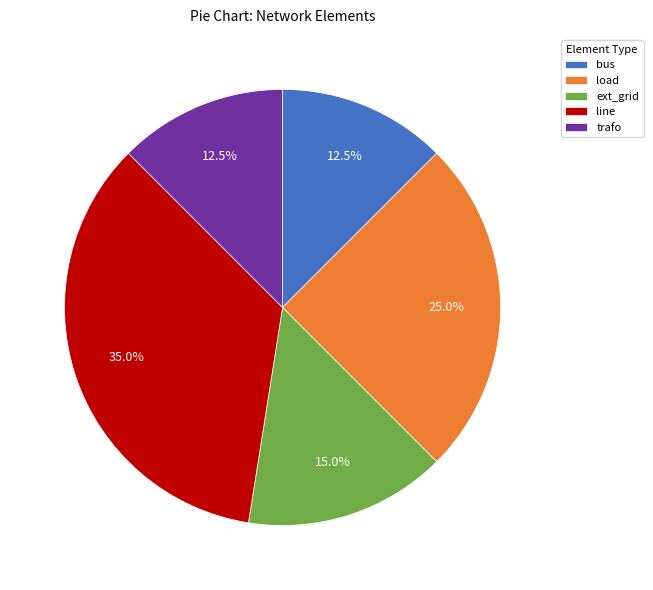

Count the number of slices in the pie.

5